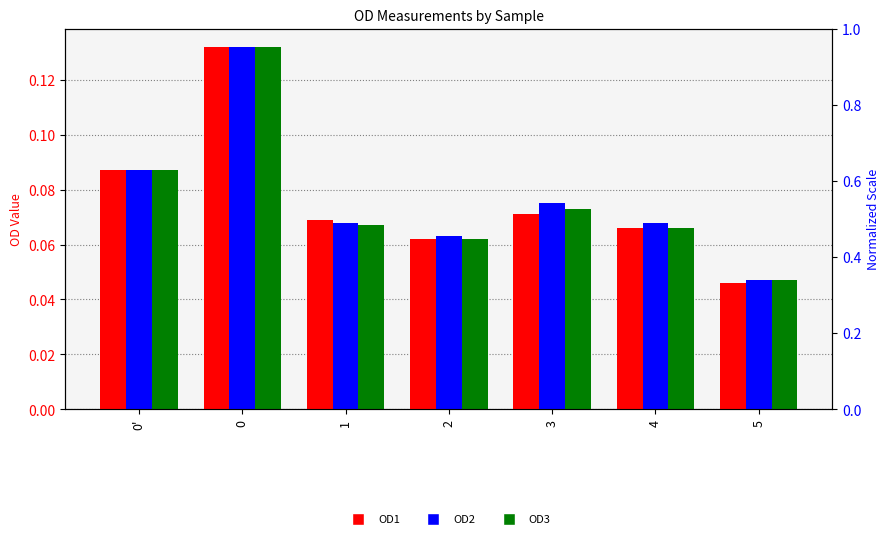

What position from the left is 4?

6